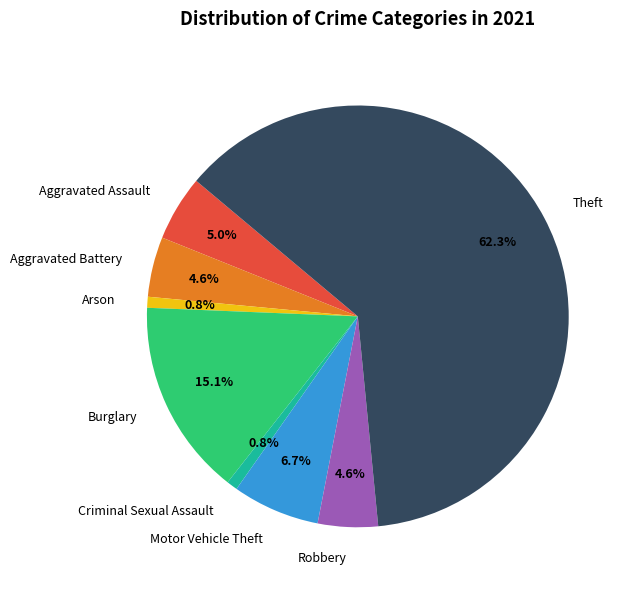

Which has a higher value, Theft or Robbery?

Theft